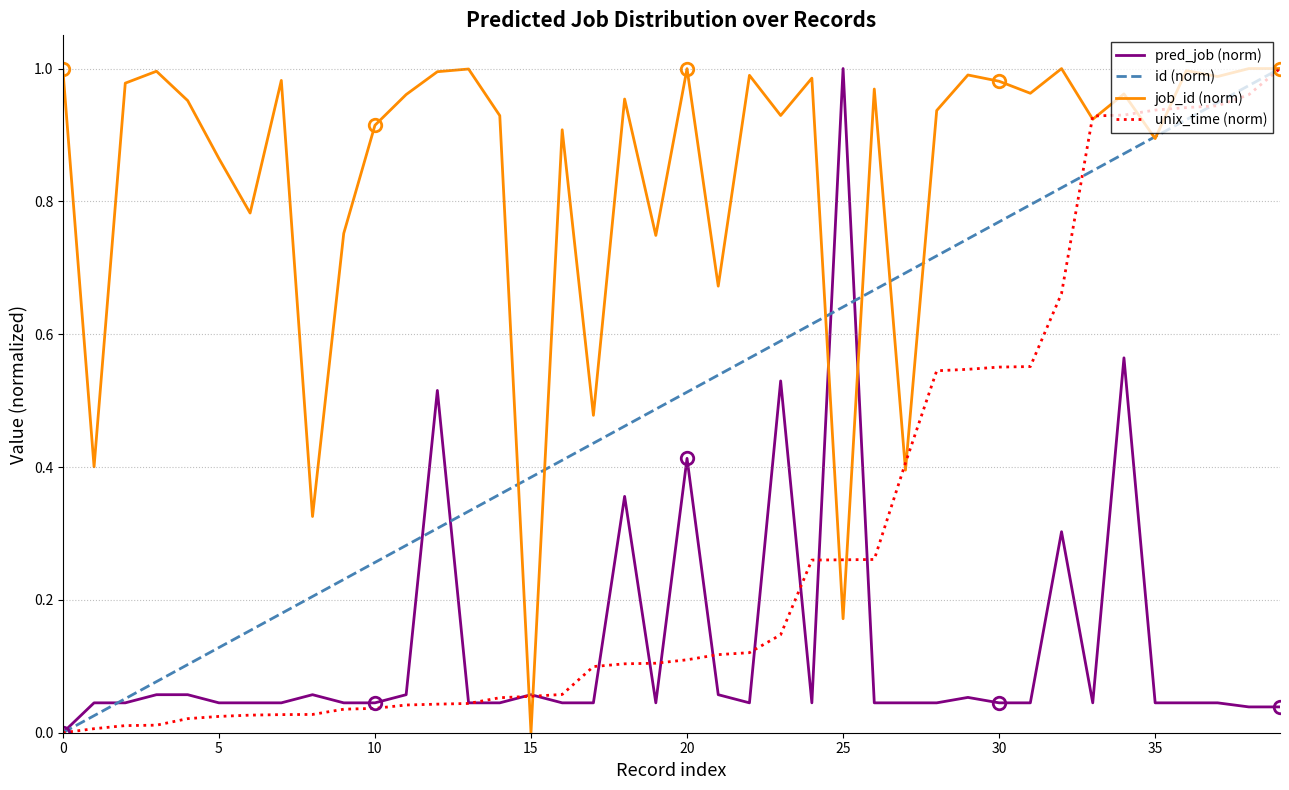

Rank the series by their average value, from lowest to highest.

pred_job (norm), unix_time (norm), id (norm), job_id (norm)